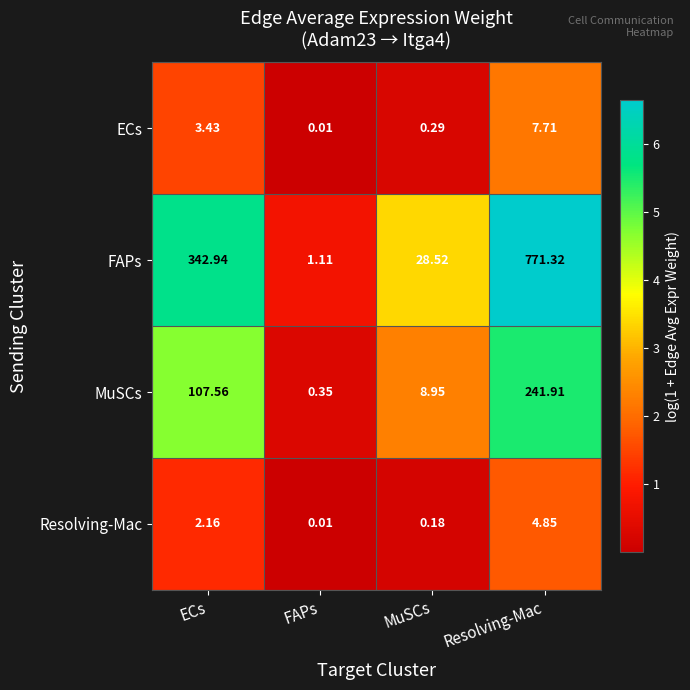

How many series are shown in this chart?

4